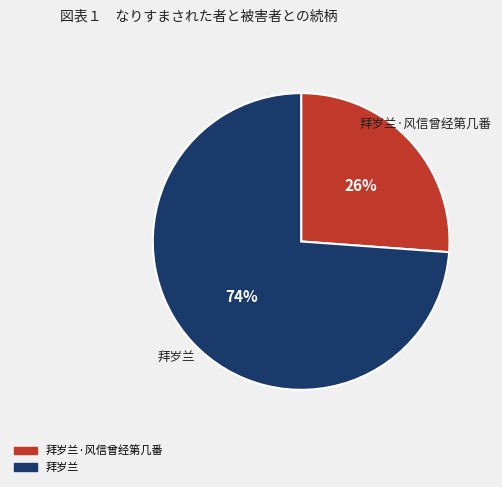

How many segments does this pie chart have?

2